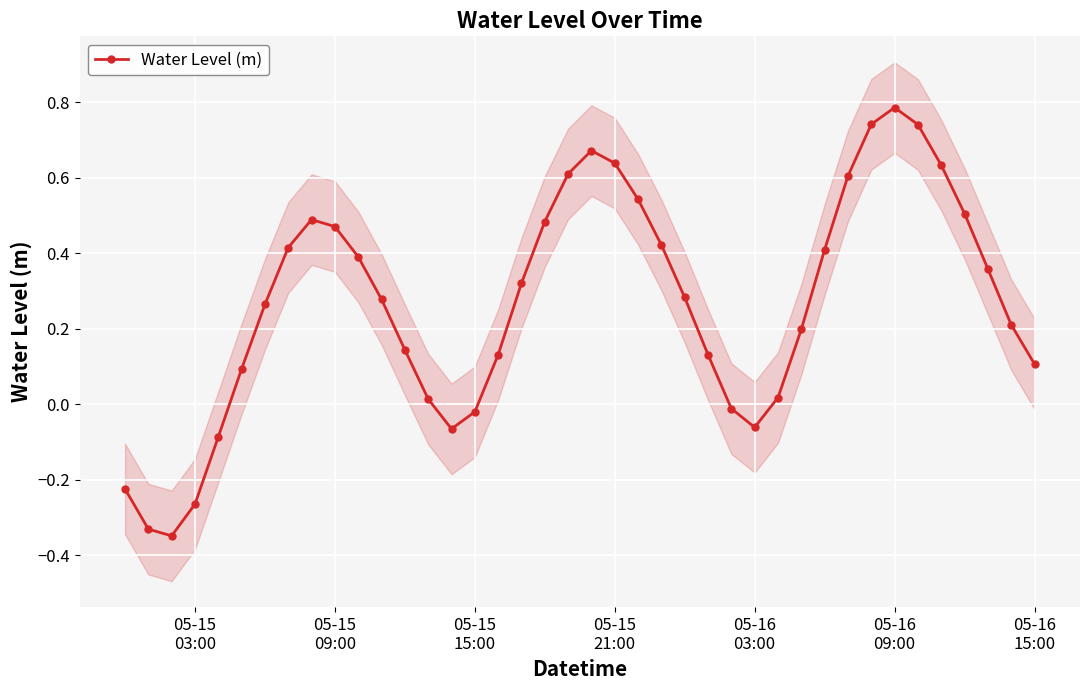

In Water Level (m), how many points are lower than both neighbors (excluding endpoints)?

3